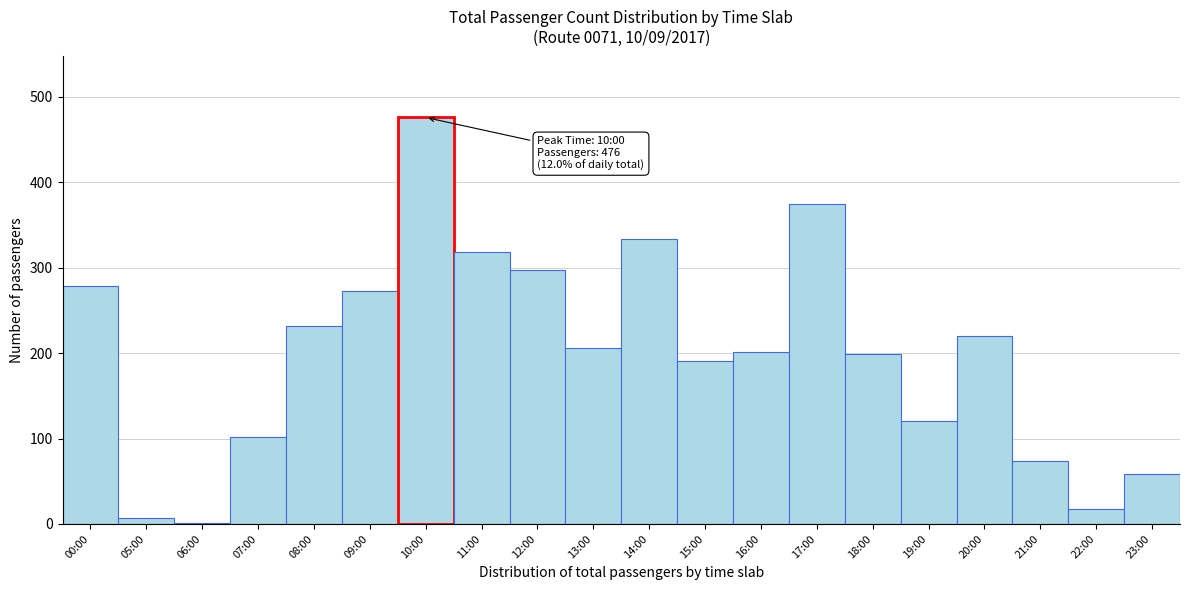

What is the sum of all values?

3982